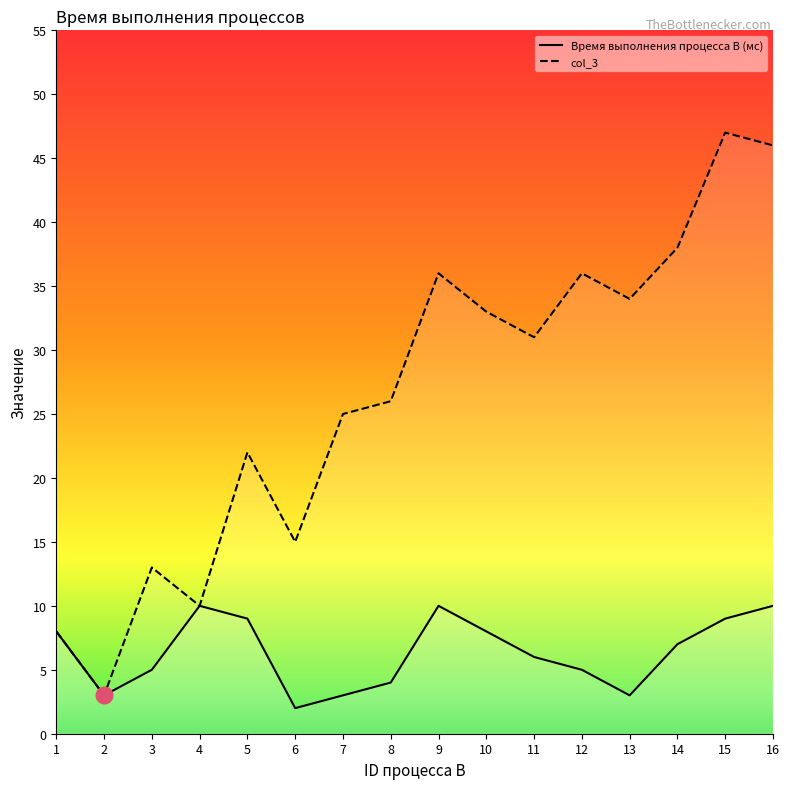

At which label does Время выполнения процесса B (мс) reach its peak?

4